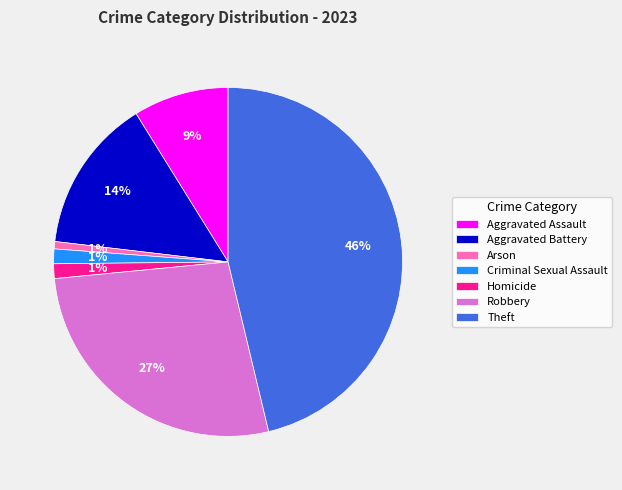

The Arson slice represents 1% of the pie. True or false?

True